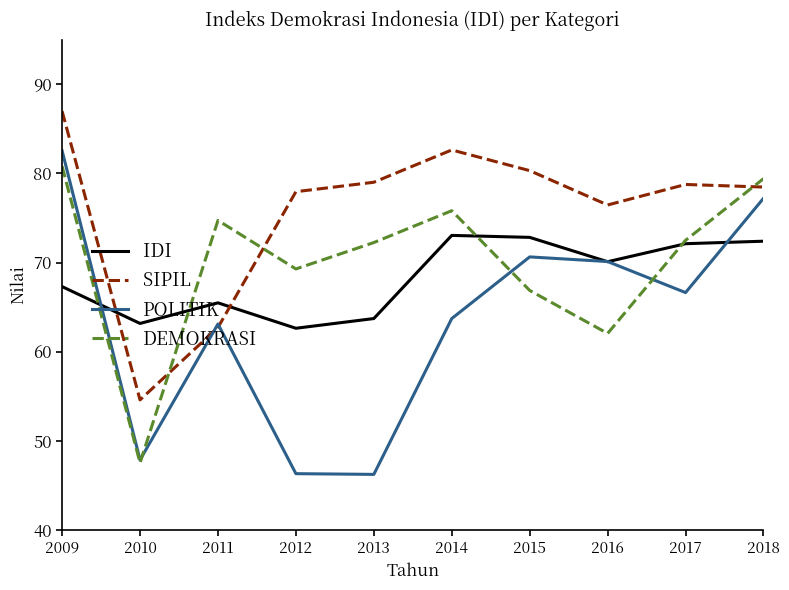

At which label does DEMOKRASI reach its peak?

2009